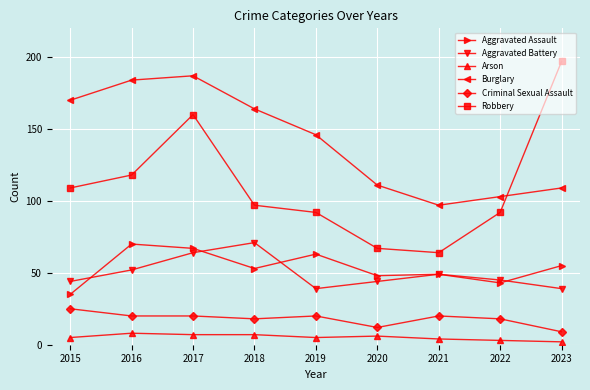

What is the highest value of the Burglary series?

187